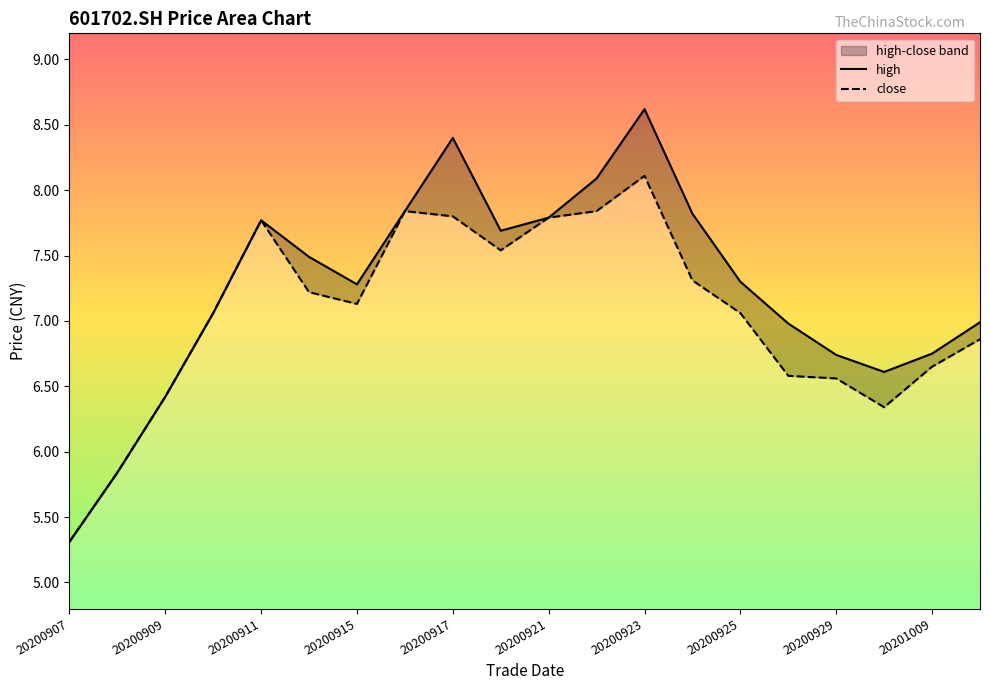

Does the chart display data point markers on the line(s)?

No